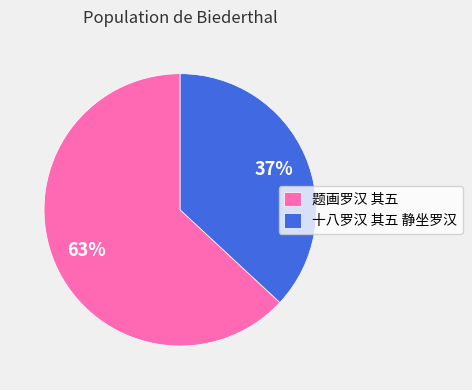

To the nearest percent, what is the difference between the 十八罗汉 其五 静坐罗汉 and 题画罗汉 其五 slice percentages?

26%